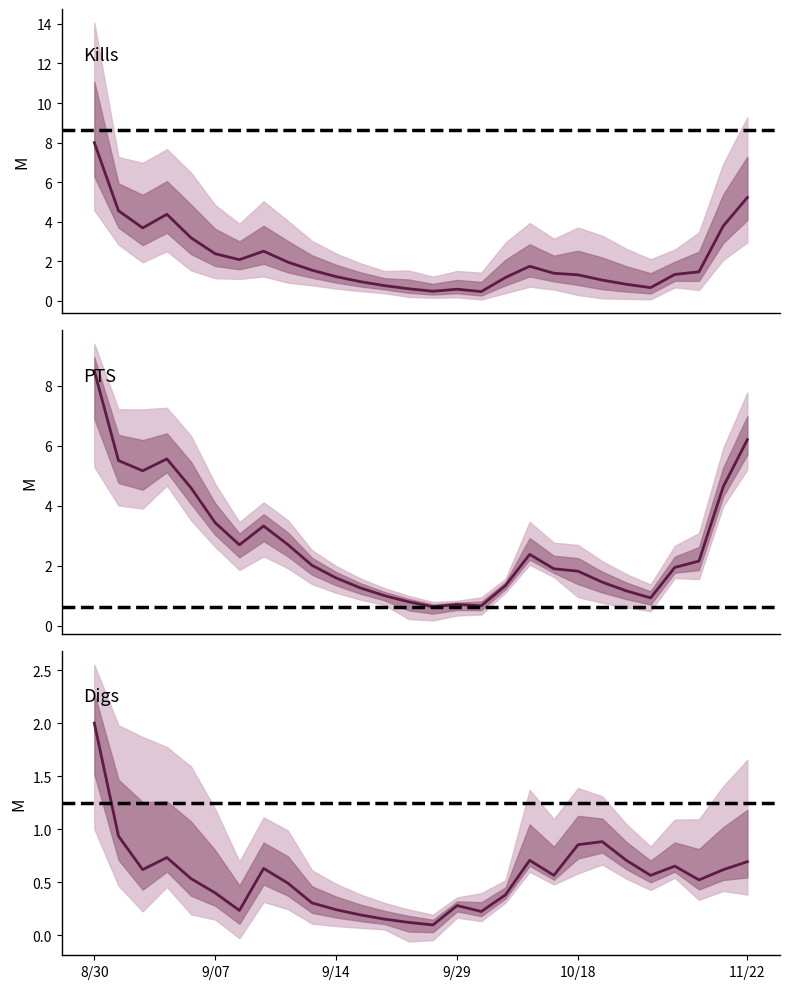

The Digs series shows 0.4 at 9/29. True or false?

False